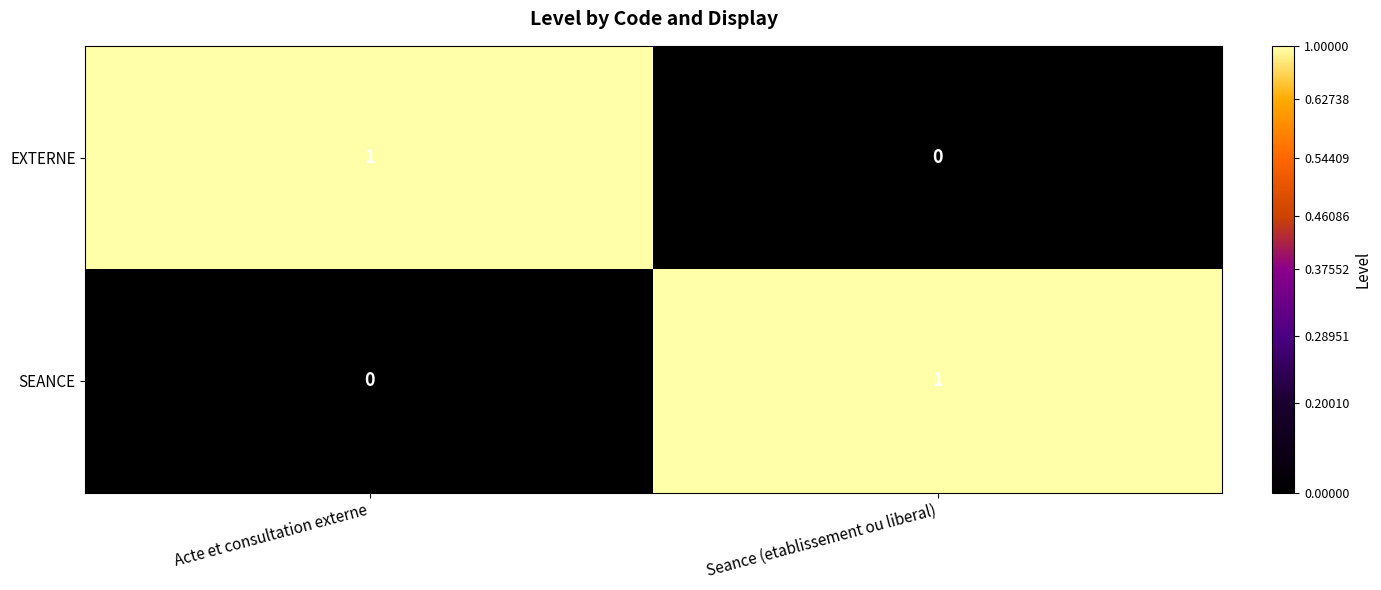

At which label is SEANCE closest to 0?

Acte et consultation externe